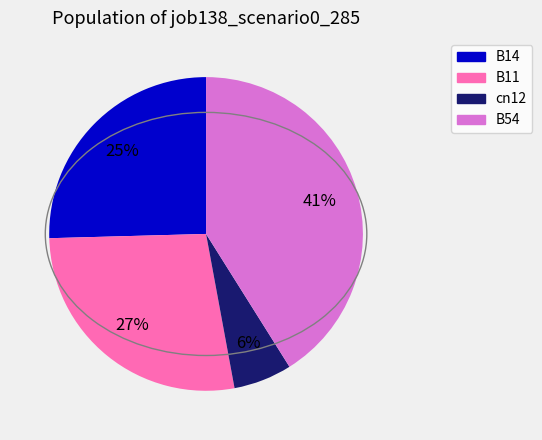

Does any single category account for the majority?

No